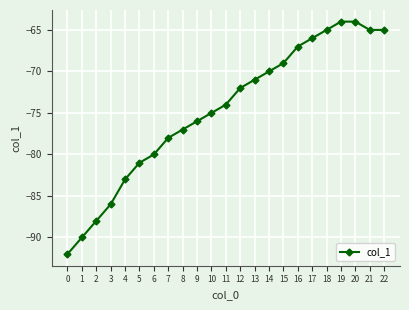

What is the difference between the second highest and second lowest values?

26